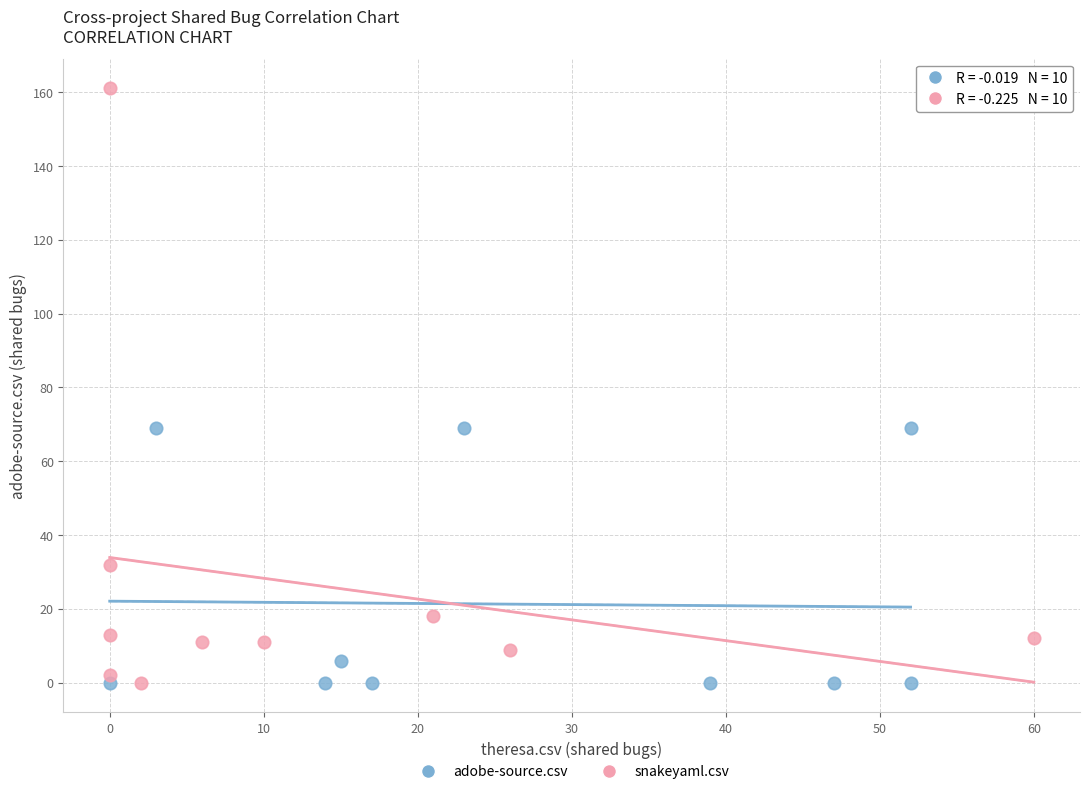

Which series has the largest Y range (max minus min)?

snakeyaml.csv